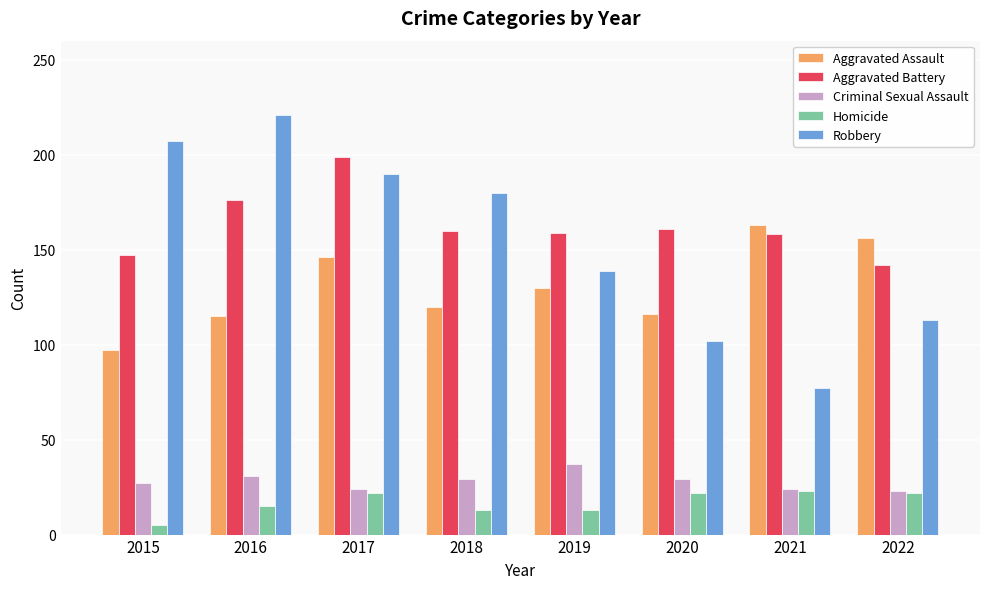

What is the sum of the Homicide values at 2021 and 2015?

28